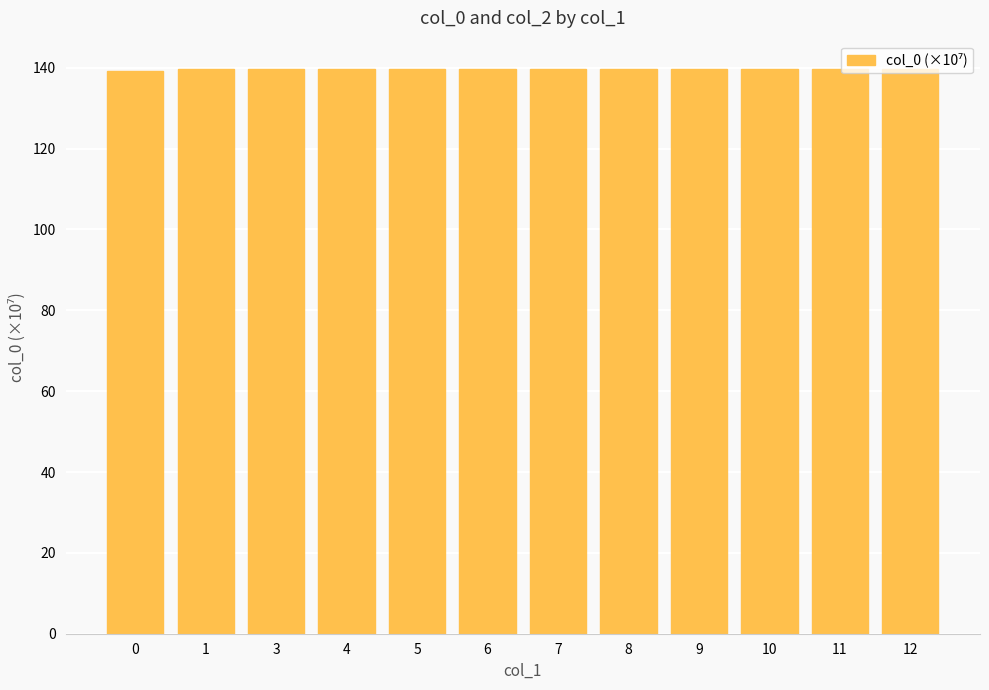

What is the sum of the values at 4 and 8?

279.4